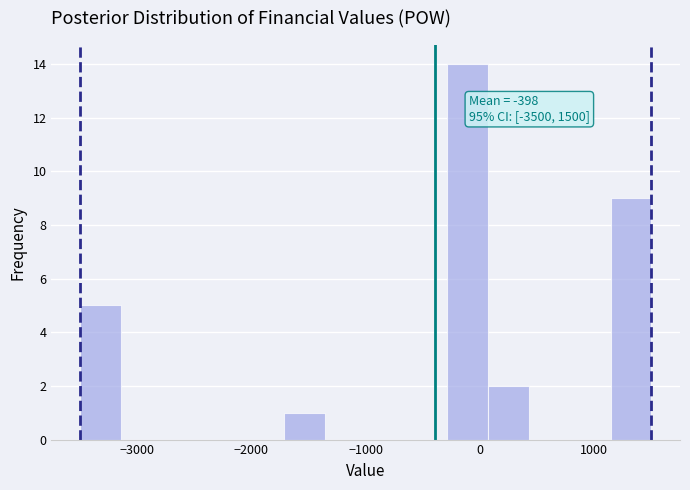

Read against the x-axis, roughly where is the centre of the tallest bar?

-100